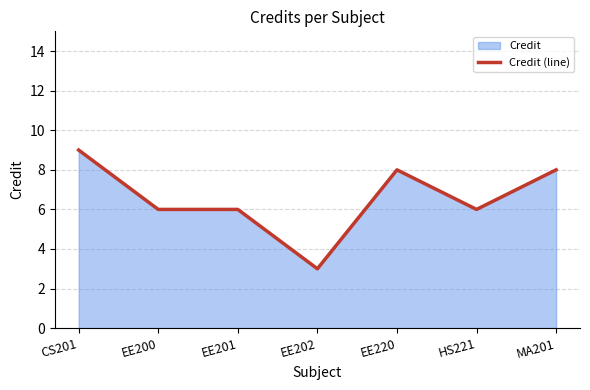

Between CS201 and MA201, which is larger?

CS201